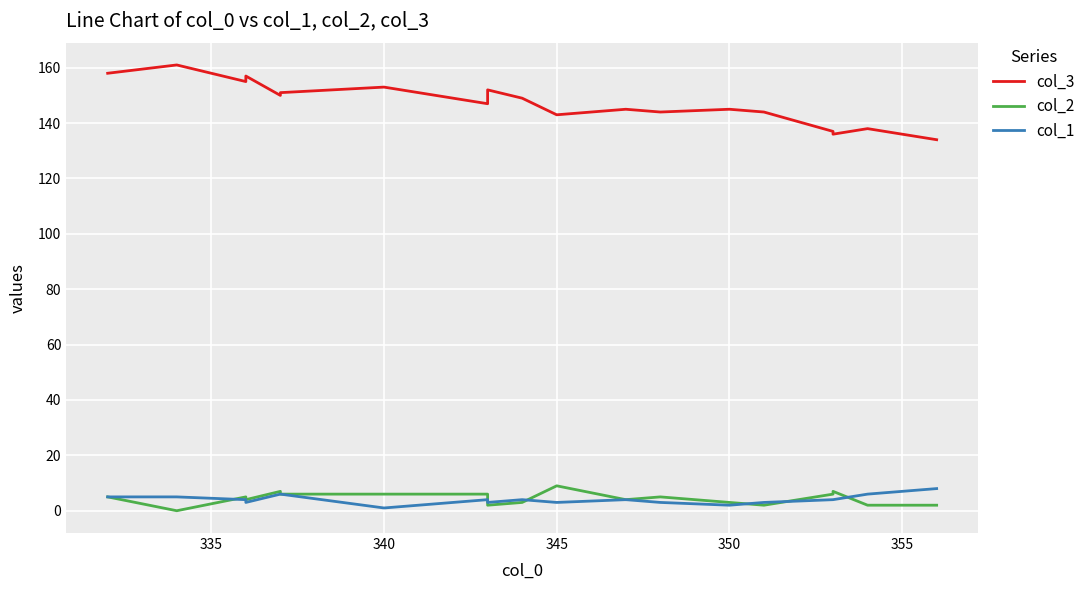

What are all the series names shown in the legend?

col_3, col_2, col_1